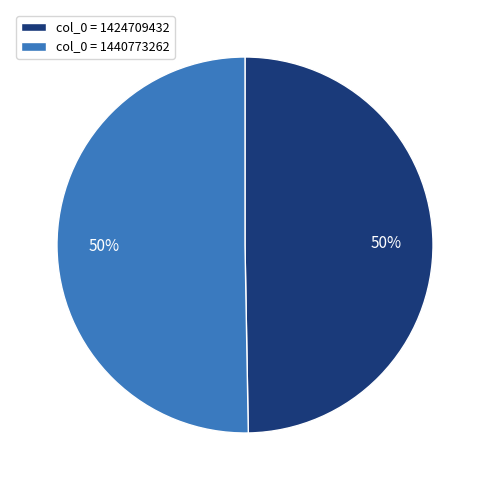

What percentage is the col_0 = 1440773262 slice, to the nearest percent?

50%